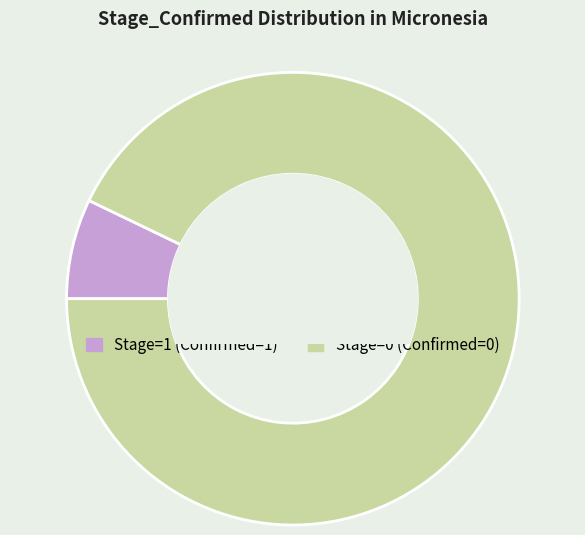

Count the number of slices in the pie.

2